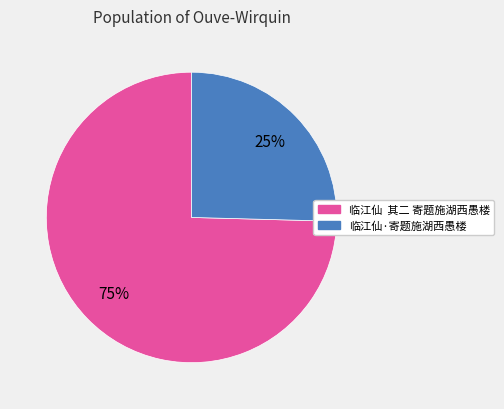

To the nearest percent, what percentage of the pie is 临江仙·寄题施湖西愚楼?

25%